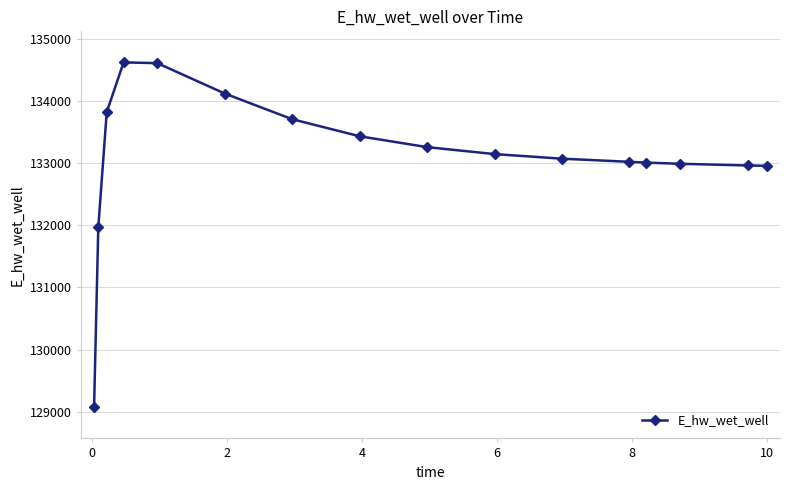

What is the value of the 15th point from the left?

132963.7